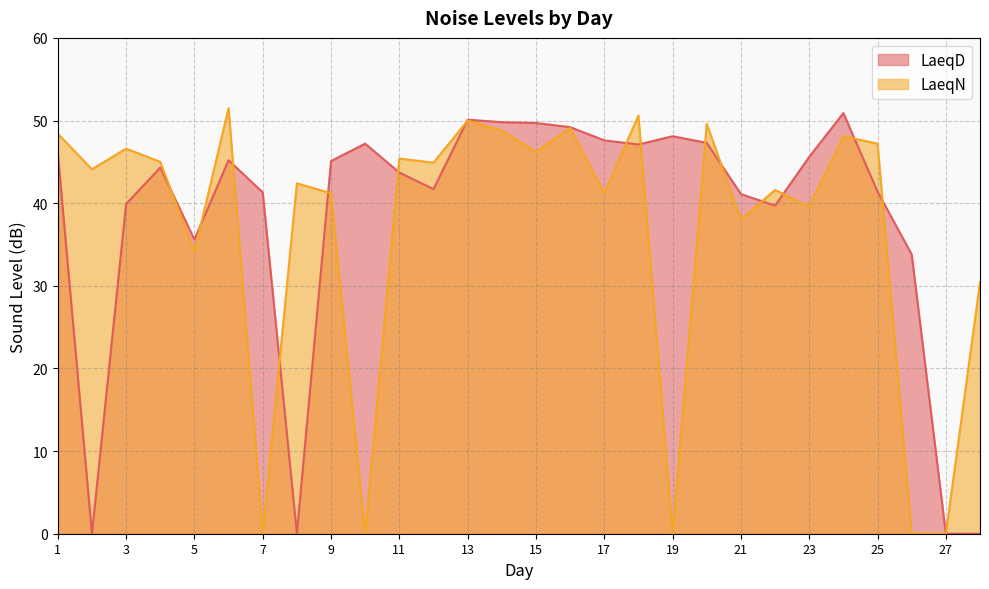

What is the greatest value displayed?

51.5